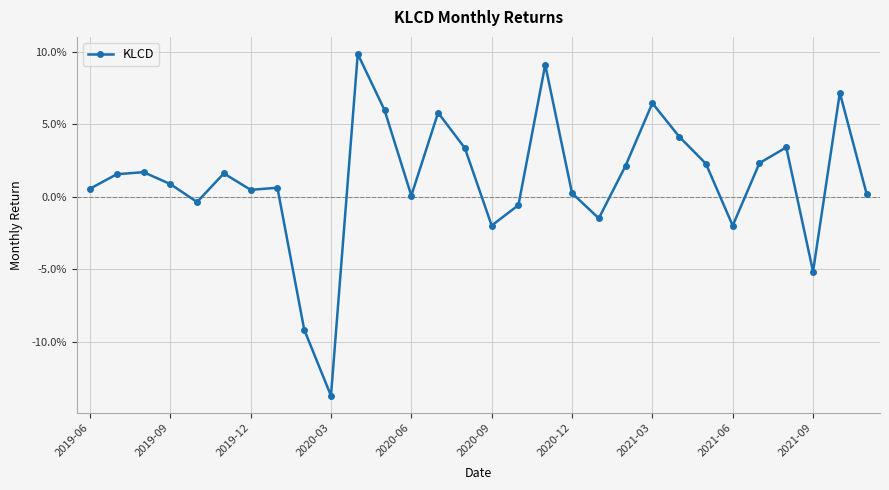

Is this an area chart (filled region under the line)?

No